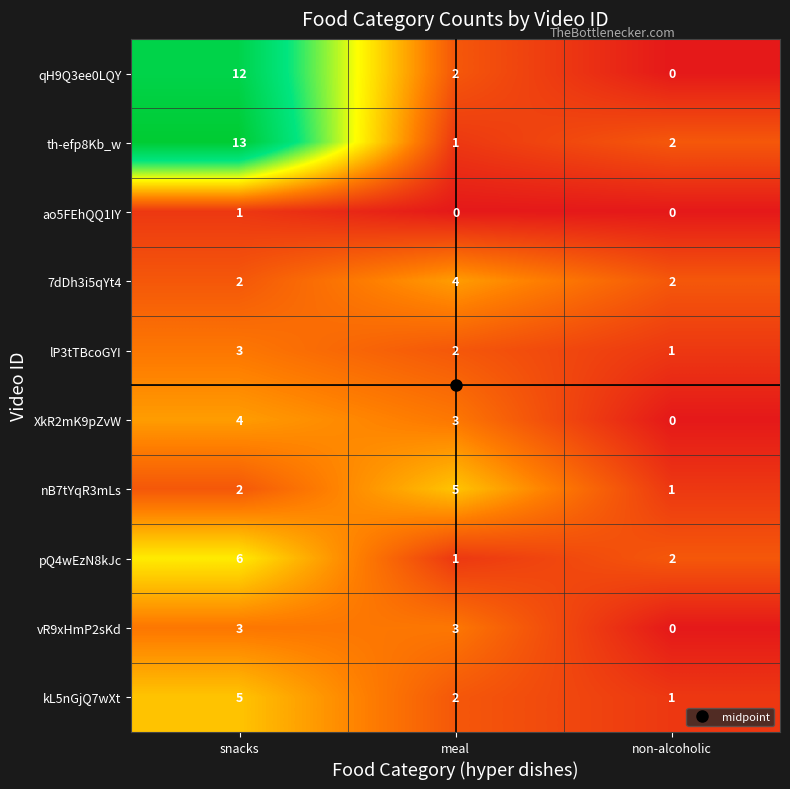

Rank the categories by nB7tYqR3mLs value from highest to lowest.

meal, snacks, non-alcoholic